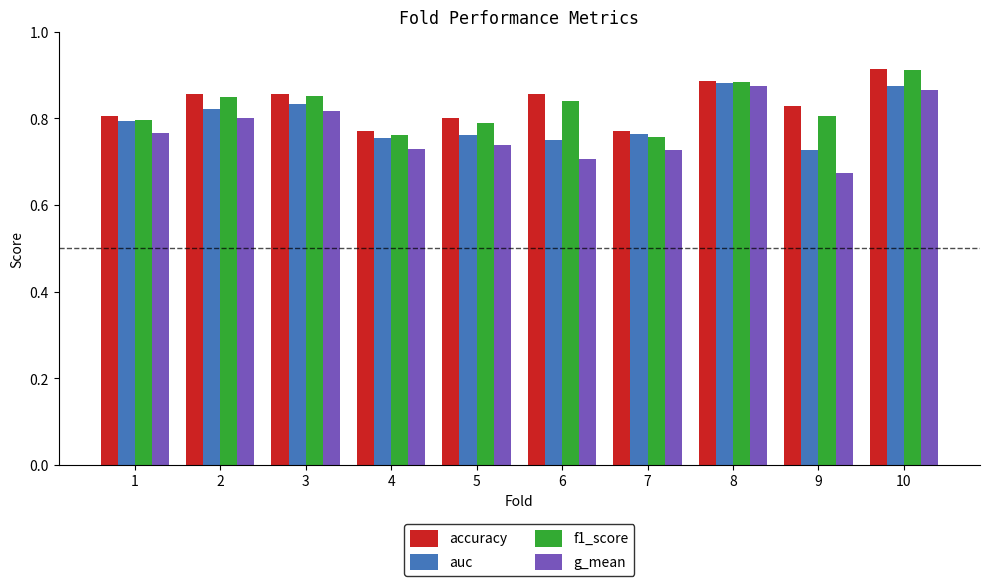

What is the difference between the second highest and minimum values in the auc series?

0.1